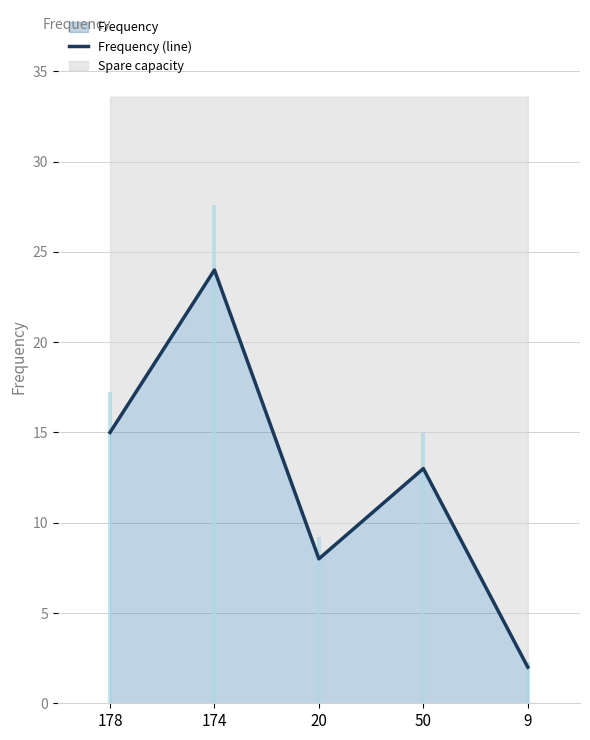

What is the label of the 2nd point from the right?

50